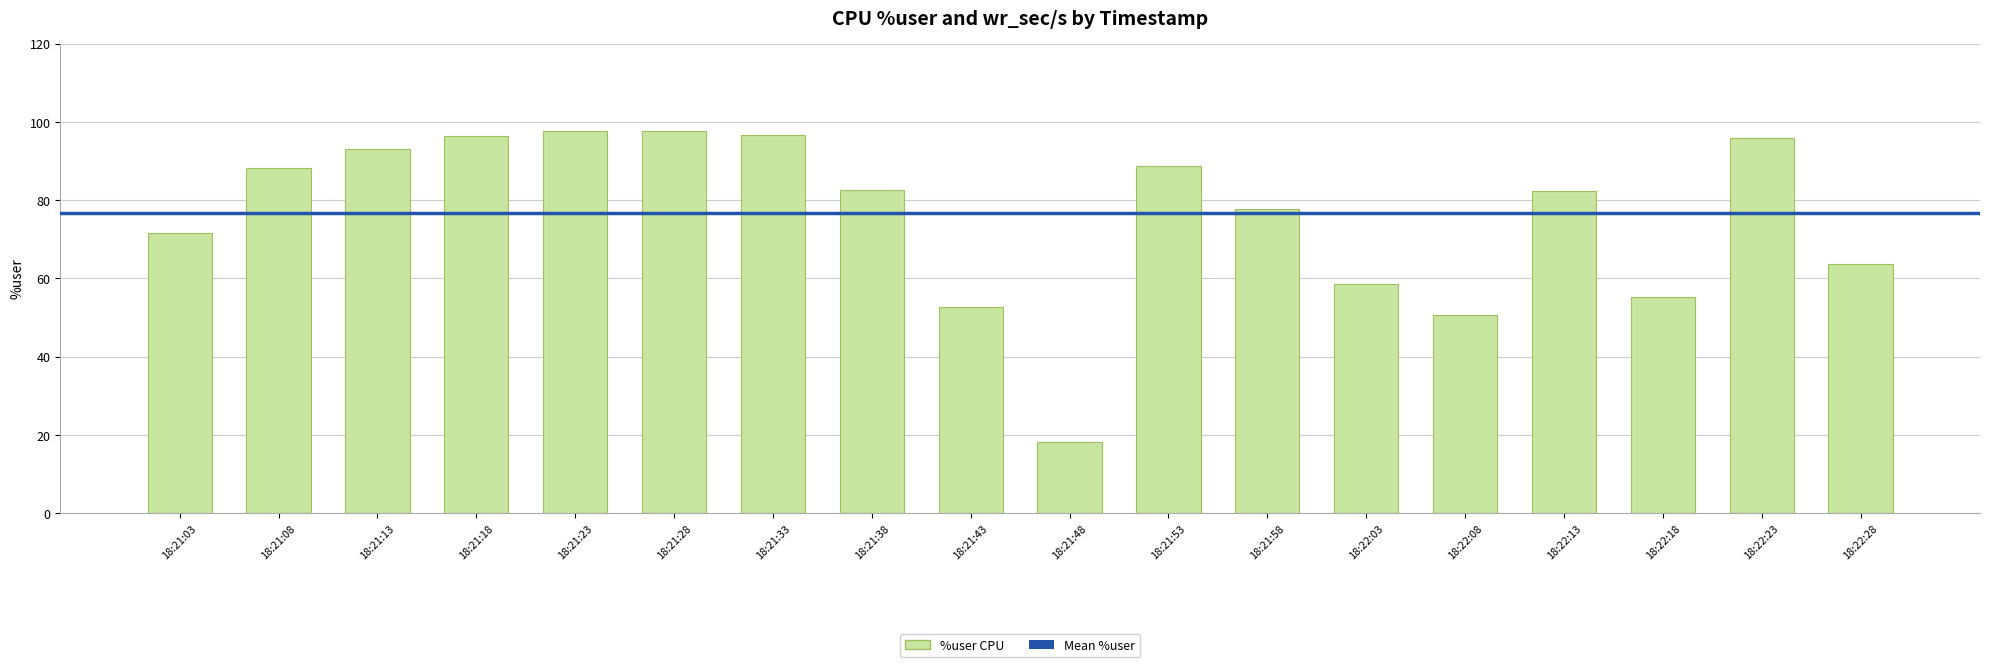

What position from the left is 18:21:28?

6